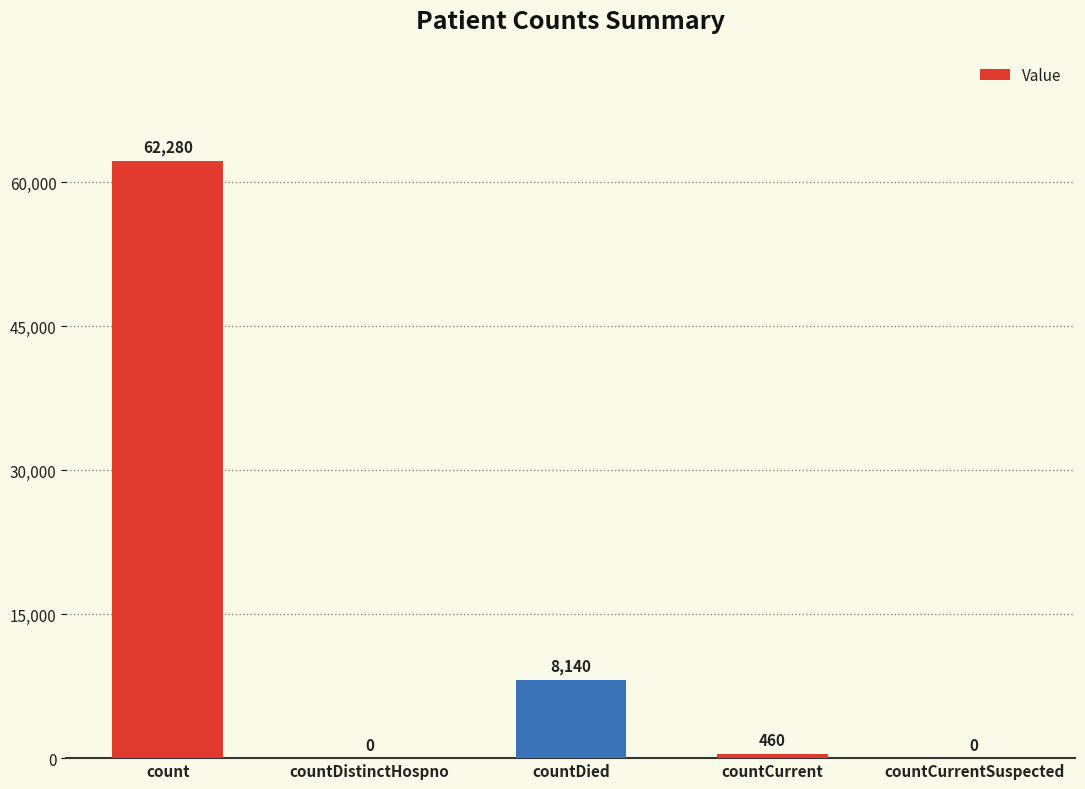

Where is the data nearest to the value 31140?

countDied